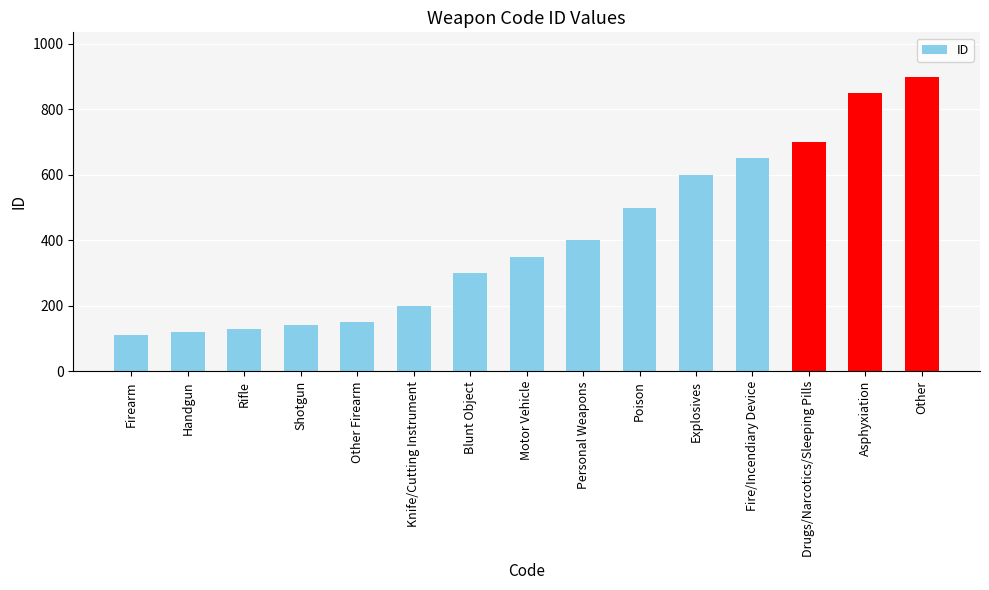

Is it true that the value at Blunt Object is 158?

False